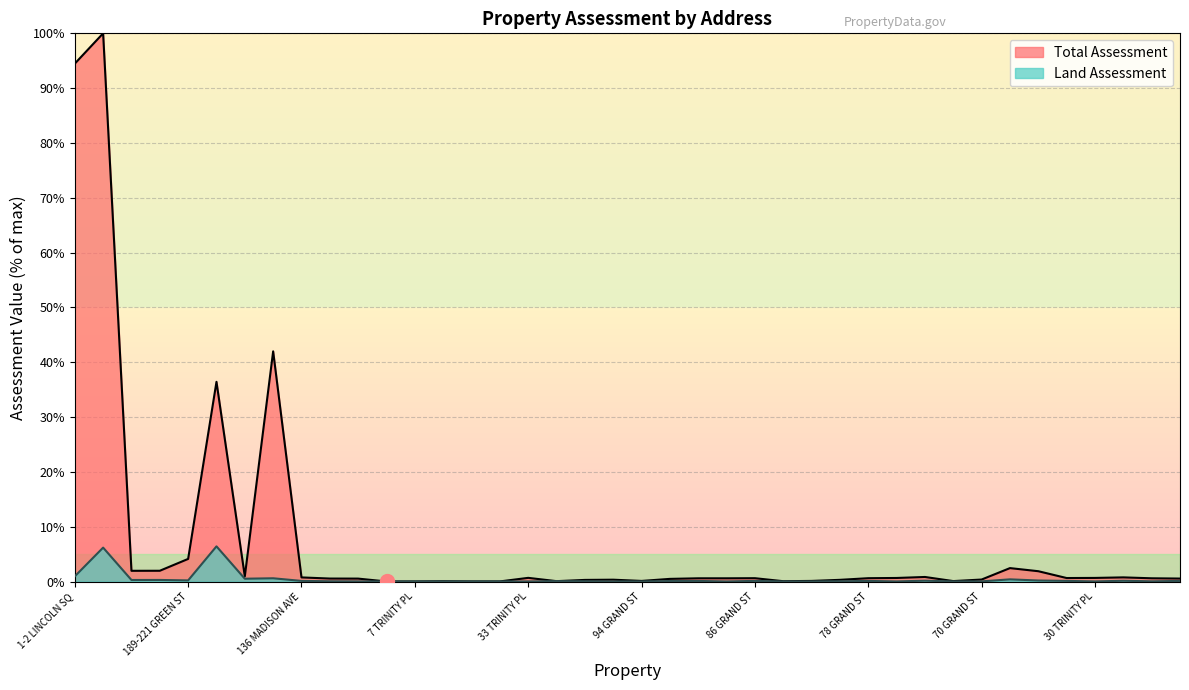

Reading right to left, what are all the values shown in this chart?

Total Assessment: 22 TRINITY PL=0.6	26 TRINITY PL=0.6	28 TRINITY PL=0.8	30 TRINITY PL=0.7	32 TRINITY PL=0.7	120 MADISON AVE=1.9	68 GRAND ST=2.5	70 GRAND ST=0.4	72 GRAND ST=0.1	74 GRAND ST=0.8	76 GRAND ST=0.7	78 GRAND ST=0.6	80 GRAND ST=0.3	82 GRAND ST=0.1	84 GRAND ST=0.1	86 GRAND ST=0.6	88 GRAND ST=0.6	90 GRAND ST=0.6	92 GRAND ST=0.5	94 GRAND ST=0.1	96 GRAND ST=0.3	98 GRAND ST=0.3	TRINITY PL=0.1	33 TRINITY PL=0.7	31 TRINITY PL=0.0	11 TRINITY PL=0.0	9 TRINITY PL=0.1	7 TRINITY PL=0.0	5 TRINITY PL=0.0	130 MADISON AVE=0.5	132 MADISON AVE=0.6	136 MADISON AVE=0.8	230 GREEN ST=42.0	222 S PEARL ST=1.0	260 S PEARL ST=36.4	189-221 GREEN ST=4.1	202 GREEN ST=2.0	186 GREEN ST=2.0	200 GREEN ST=100.0	1-2 LINCOLN SQ=94.5
Land Assessment: 22 TRINITY PL=0.1	26 TRINITY PL=0.1	28 TRINITY PL=0.2	30 TRINITY PL=0.0	32 TRINITY PL=0.1	120 MADISON AVE=0.2	68 GRAND ST=0.4	70 GRAND ST=0.0	72 GRAND ST=0.0	74 GRAND ST=0.2	76 GRAND ST=0.0	78 GRAND ST=0.1	80 GRAND ST=0.1	82 GRAND ST=0.0	84 GRAND ST=0.0	86 GRAND ST=0.1	88 GRAND ST=0.0	90 GRAND ST=0.1	92 GRAND ST=0.1	94 GRAND ST=0.0	96 GRAND ST=0.0	98 GRAND ST=0.1	TRINITY PL=0.1	33 TRINITY PL=0.0	31 TRINITY PL=0.0	11 TRINITY PL=0.0	9 TRINITY PL=0.0	7 TRINITY PL=0.0	5 TRINITY PL=0.0	130 MADISON AVE=0.0	132 MADISON AVE=0.1	136 MADISON AVE=0.1	230 GREEN ST=0.6	222 S PEARL ST=0.5	260 S PEARL ST=6.4	189-221 GREEN ST=0.2	202 GREEN ST=0.3	186 GREEN ST=0.3	200 GREEN ST=6.2	1-2 LINCOLN SQ=1.0